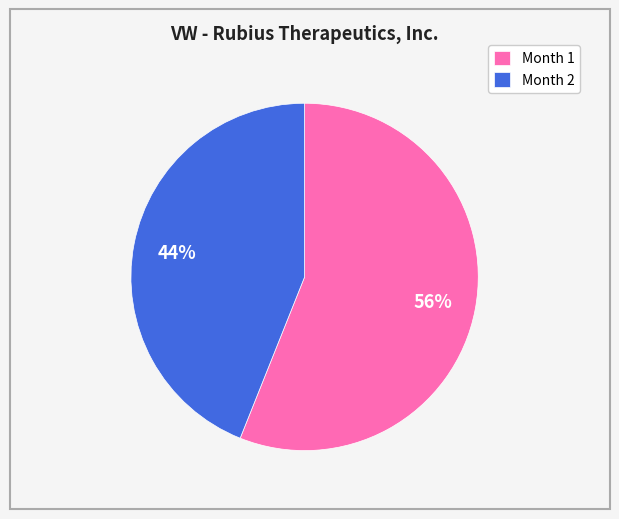

What percentage is the Month 2 slice, to the nearest percent?

44%